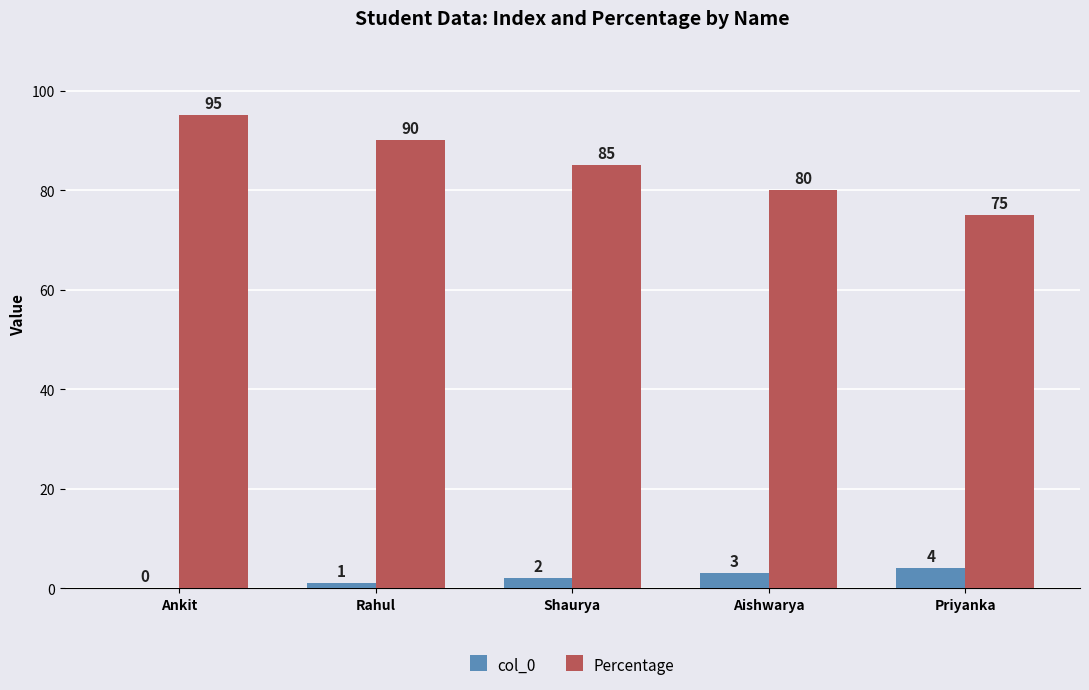

How many positive values does the col_0 series have?

4